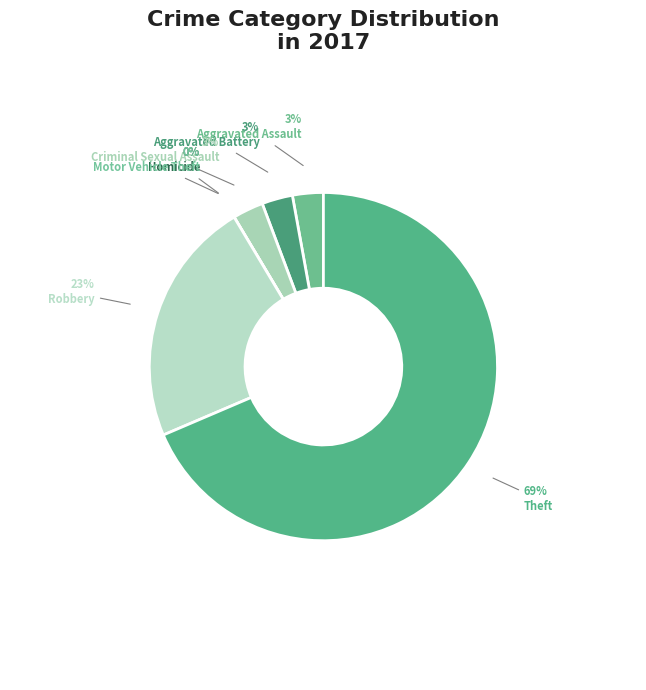

Do Motor Vehicle Theft and Robbery together represent more than half of the pie?

No